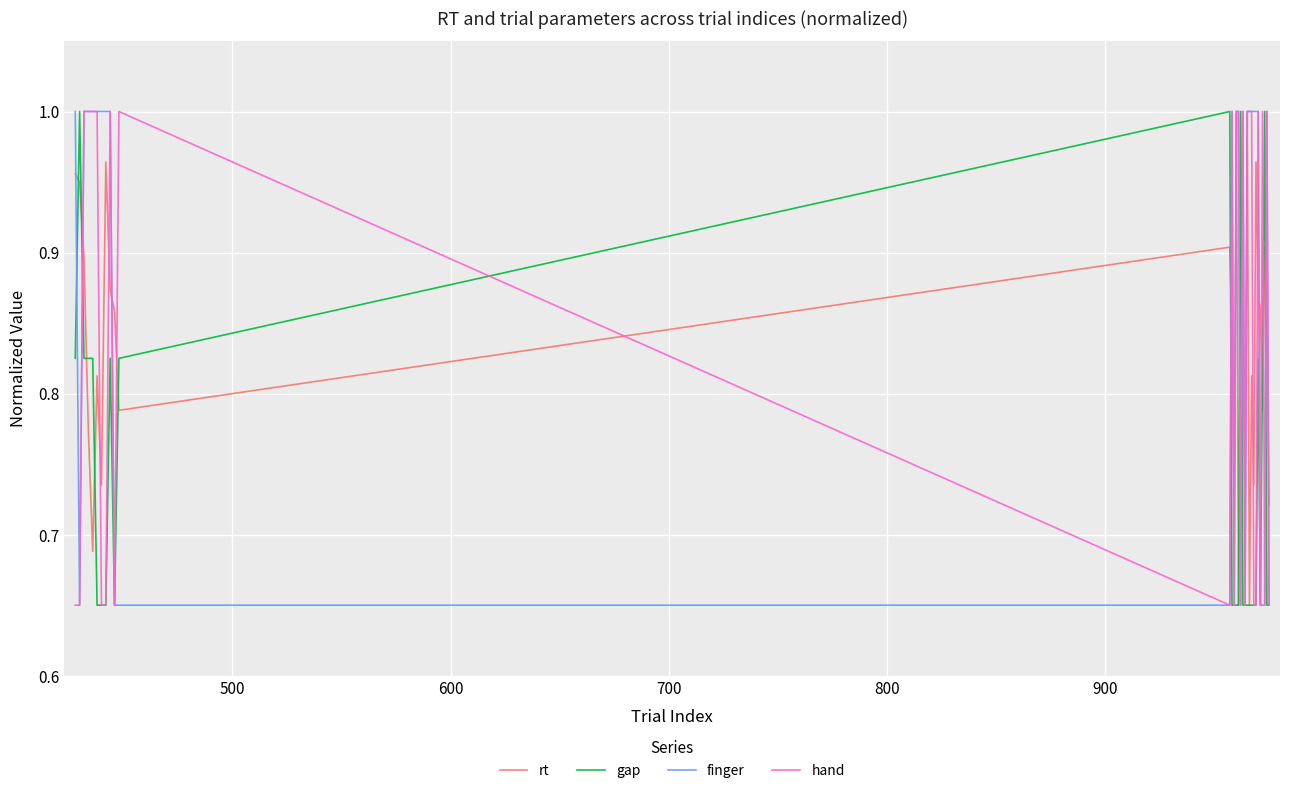

Which series has the largest total across all categories?

finger